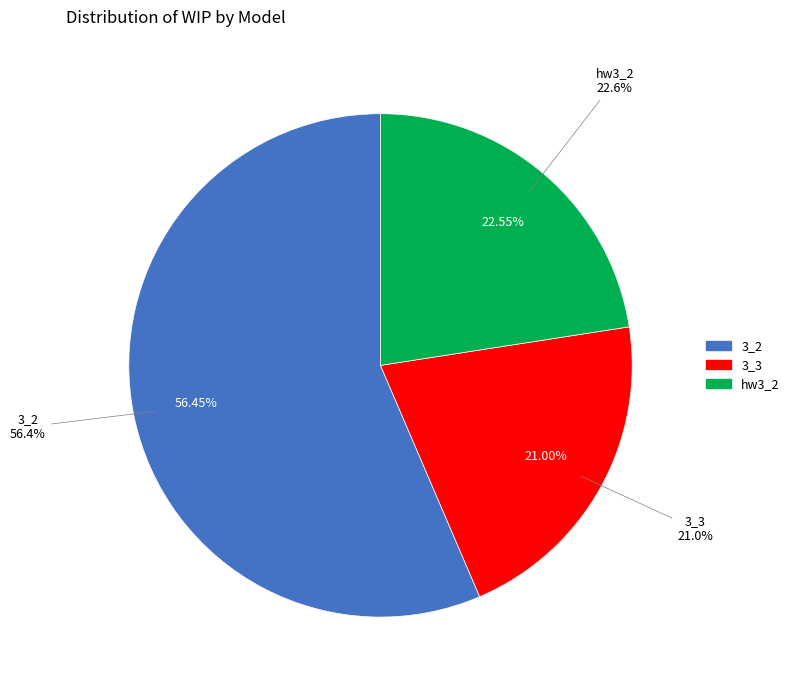

Approximately how many times larger is the value at hw3_2 compared to 3_2?

0.4